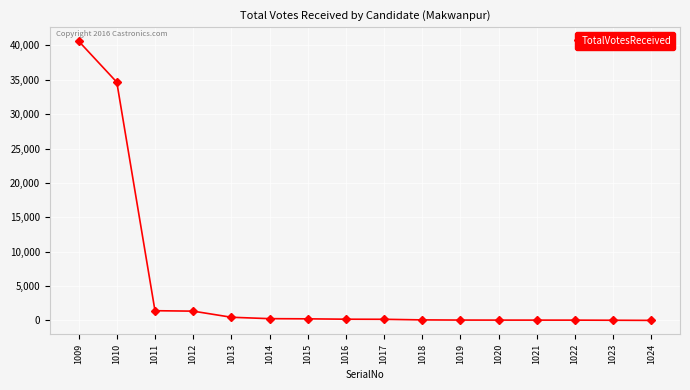

What is the sum of all values?

79726